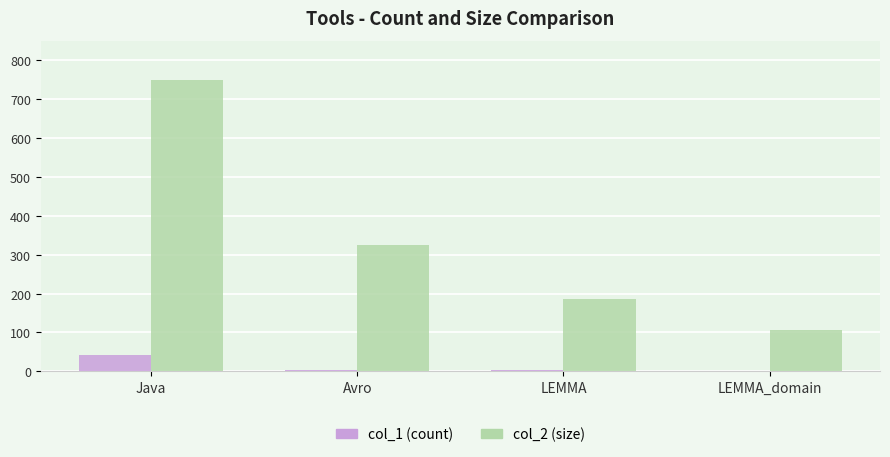

The col_2 (size) series shows 186 at LEMMA. True or false?

True